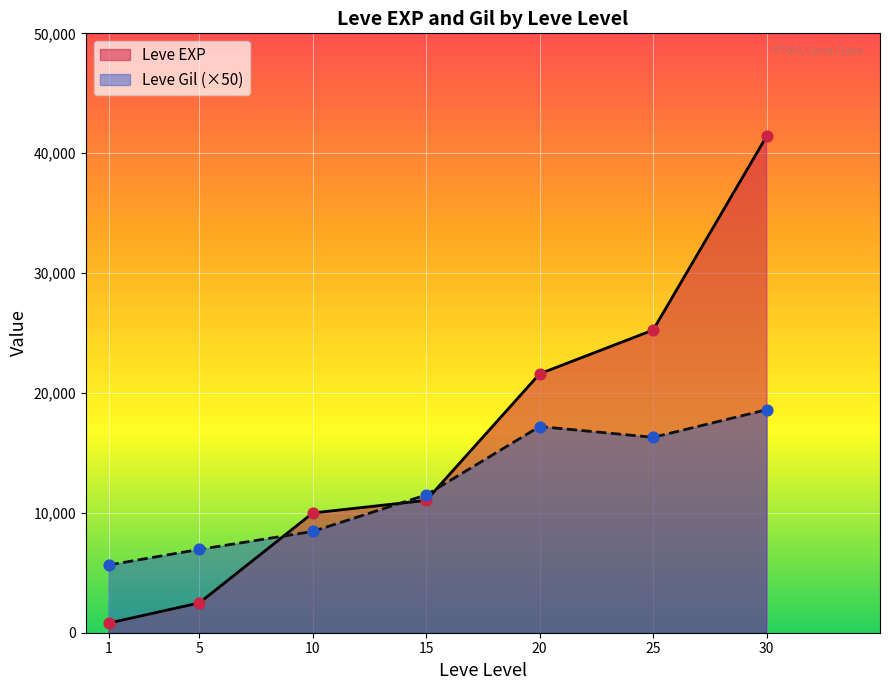

Which series has the largest total across all categories?

Leve EXP